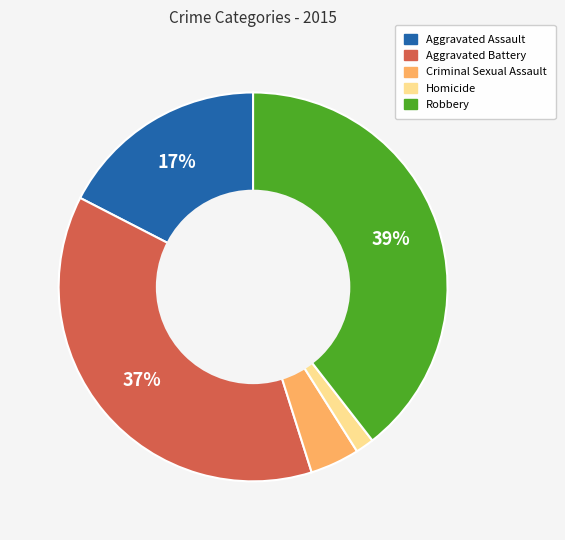

Rank the categories by value from lowest to highest.

Homicide, Criminal Sexual Assault, Aggravated Assault, Aggravated Battery, Robbery